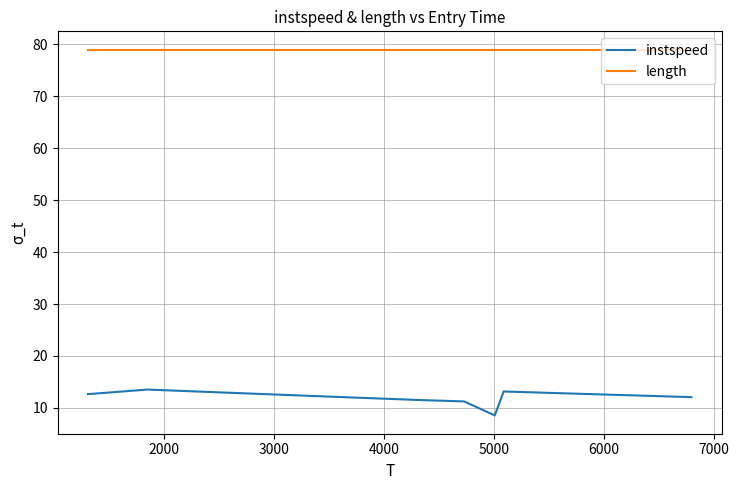

Which series has the widest spread of values?

instspeed